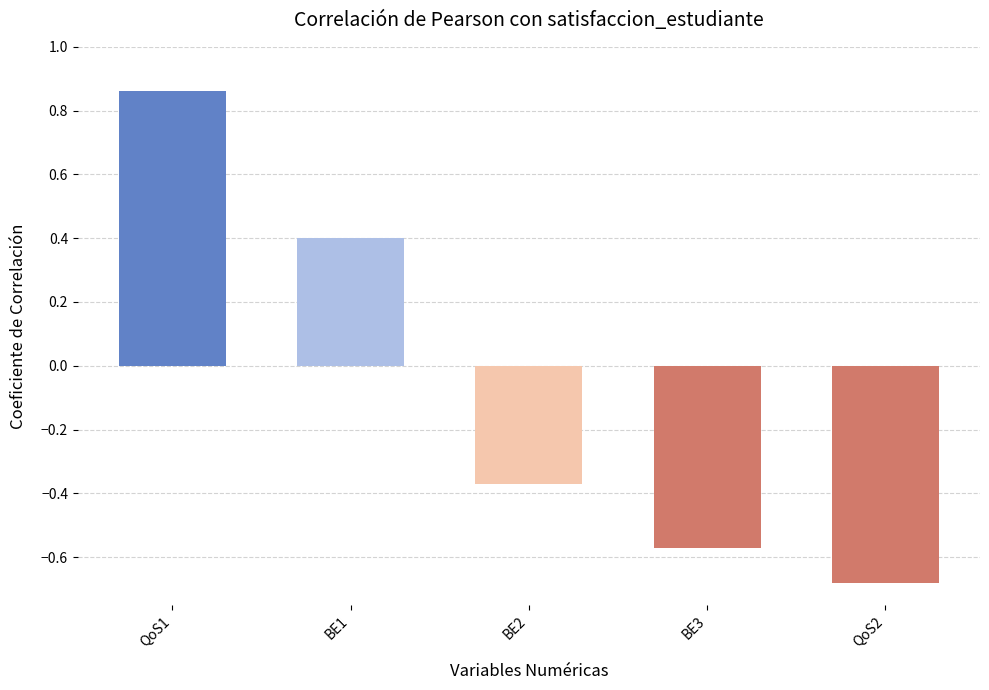

Which category has the lowest value across all series?

QoS2